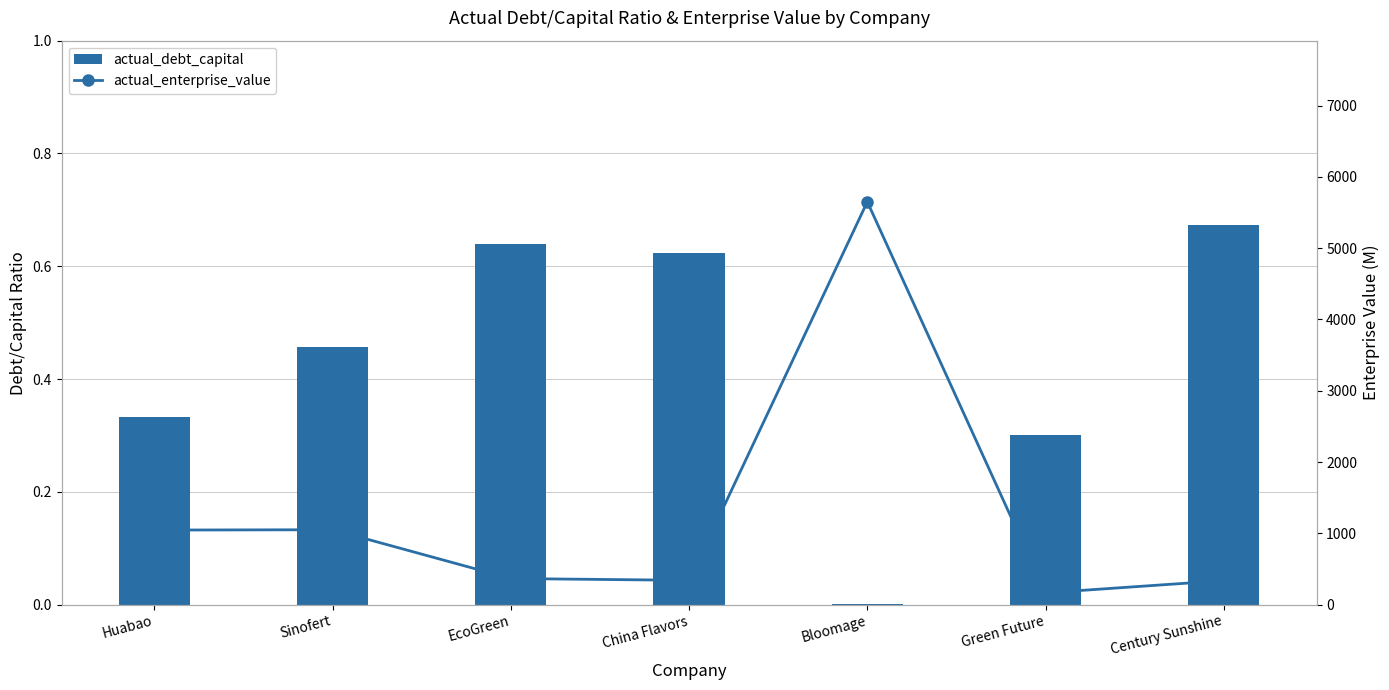

What is the spread (max minus min) of values at Green Future?

163.9